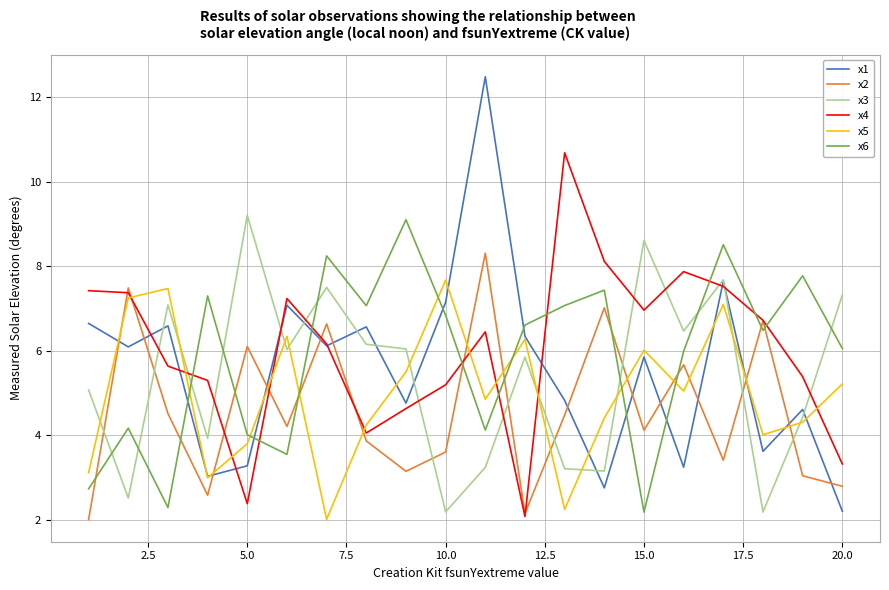

What are all the series names shown in the legend?

x1, x2, x3, x4, x5, x6